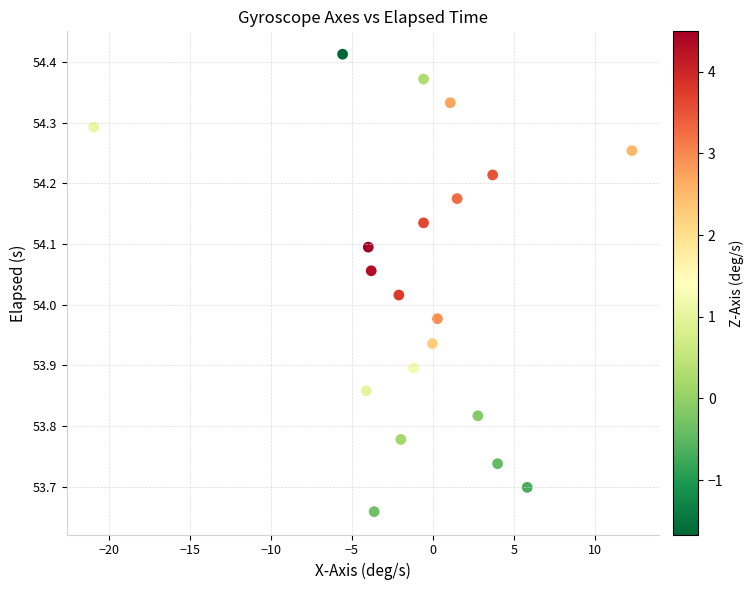

What is the range of X values (max minus min)?

33.2